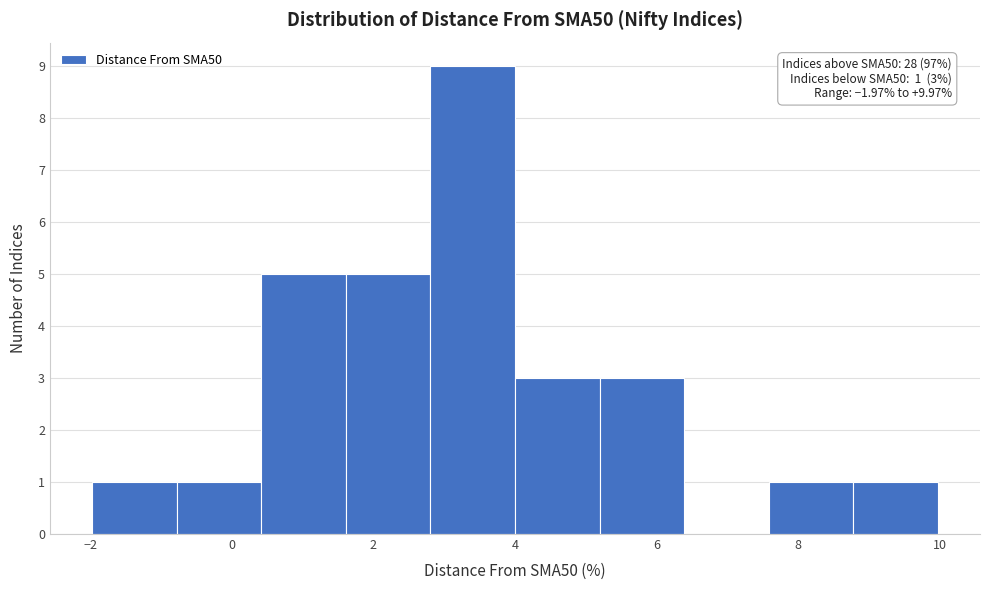

Over which range of the x-axis is the bar tallest?

2.8 to 4.0